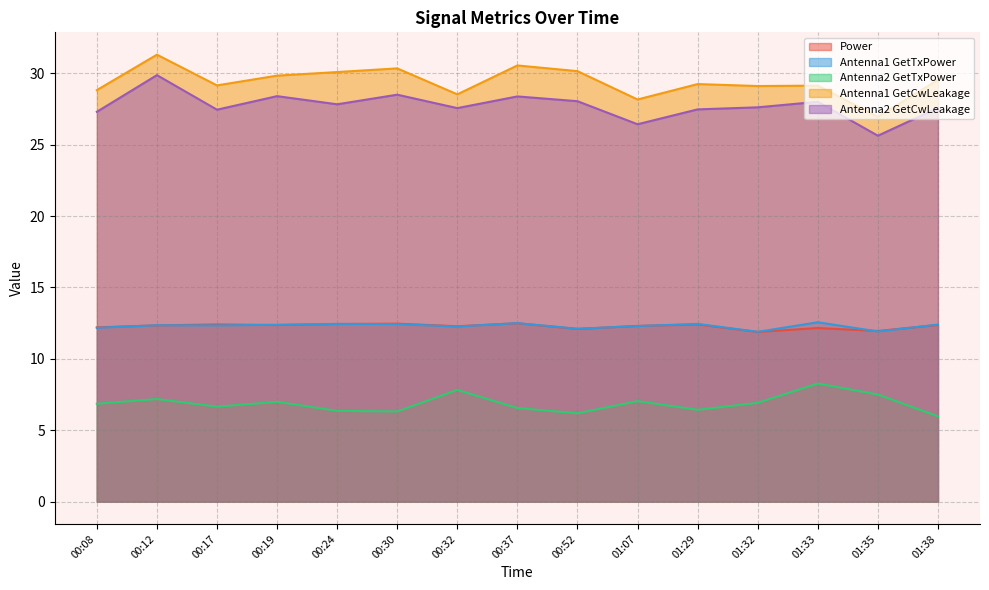

The value of Antenna2 GetTxPower at 00:08 is 2.5. True or false?

False